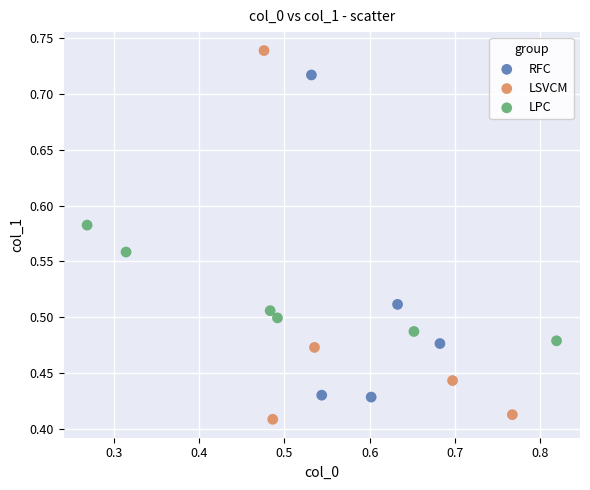

Which series contains the highest Y value?

LSVCM